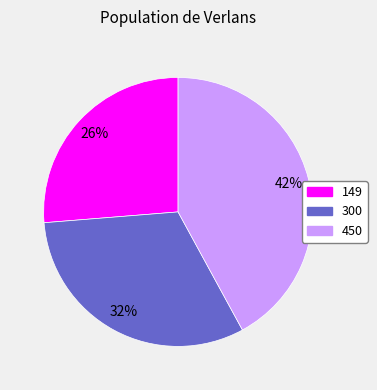

Which category has the biggest portion of the pie?

450